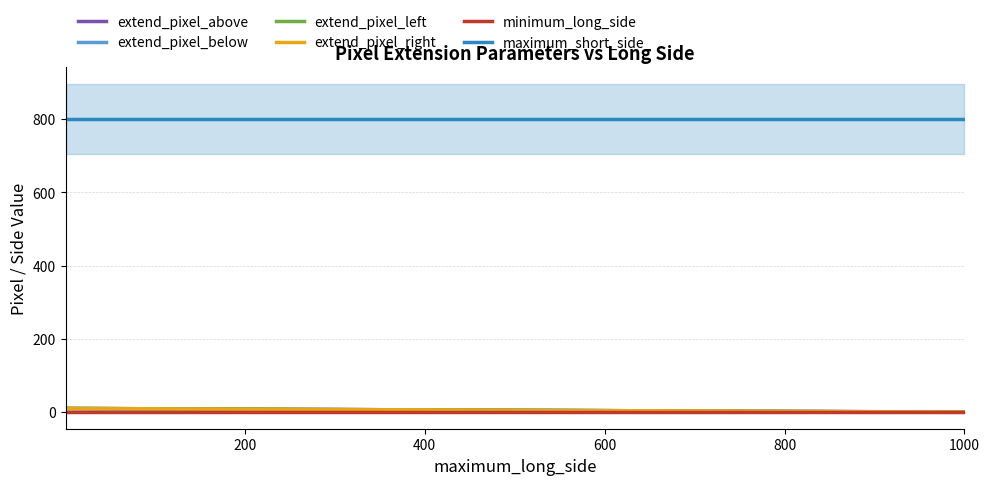

Which series has the widest spread of values?

extend_pixel_above